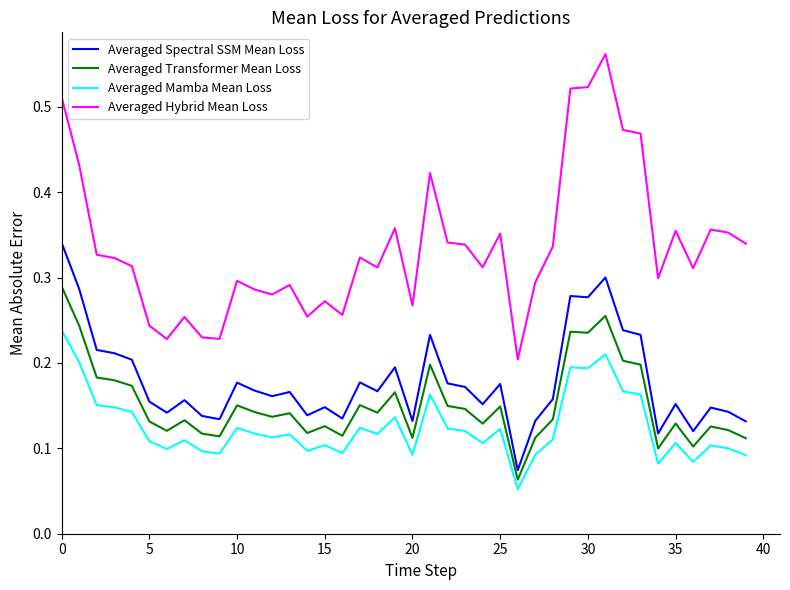

Which series has the largest range (max minus min)?

Averaged Hybrid Mean Loss